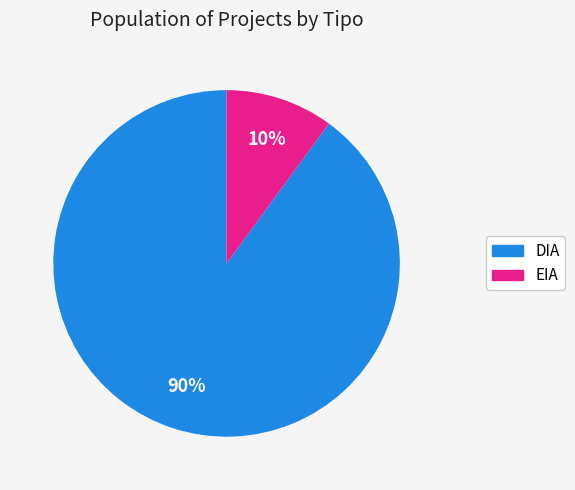

Do EIA and DIA together represent more than half of the pie?

Yes